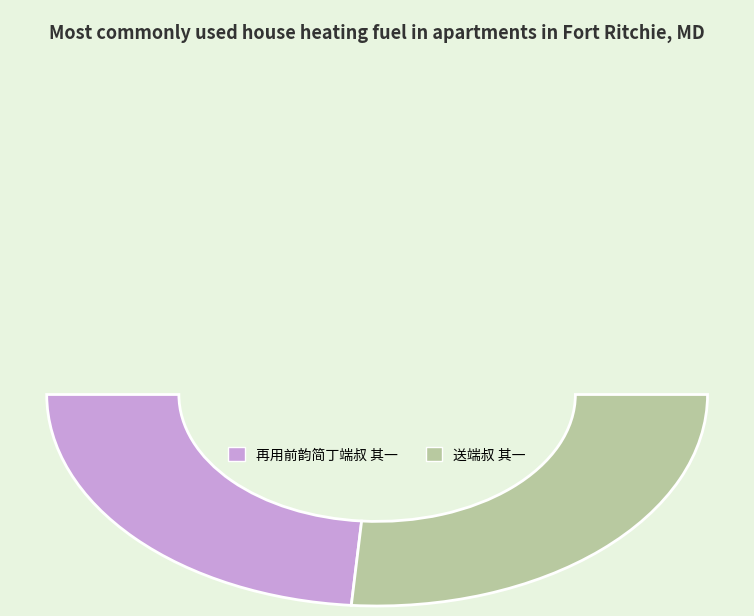

Is it true that 送端叔 其一 is 52% of the pie?

True